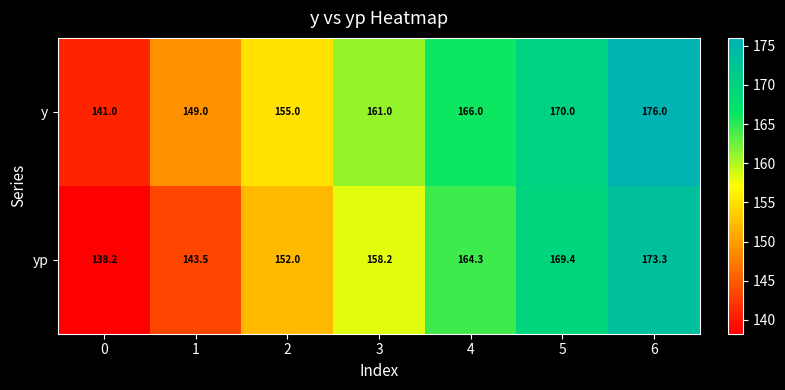

Reading right to left, transcribe all the data shown in this chart.

y: 176.0	170.0	166.0	161.0	155.0	149.0	141.0
yp: 173.3	169.4	164.3	158.2	152.0	143.5	138.2